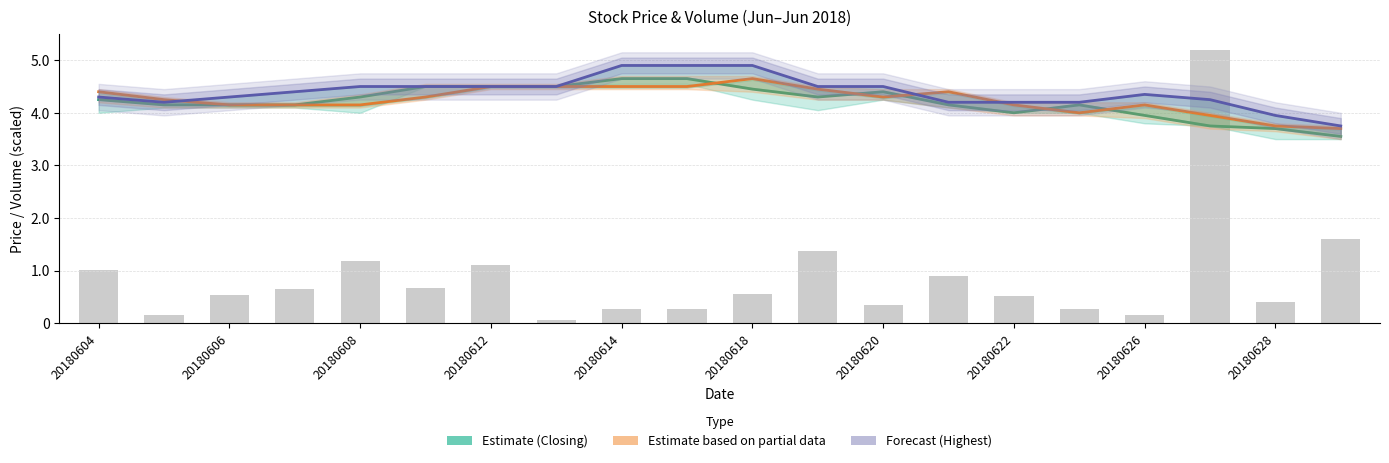

Which series changed the most between 20180622 and 17?

Estimate